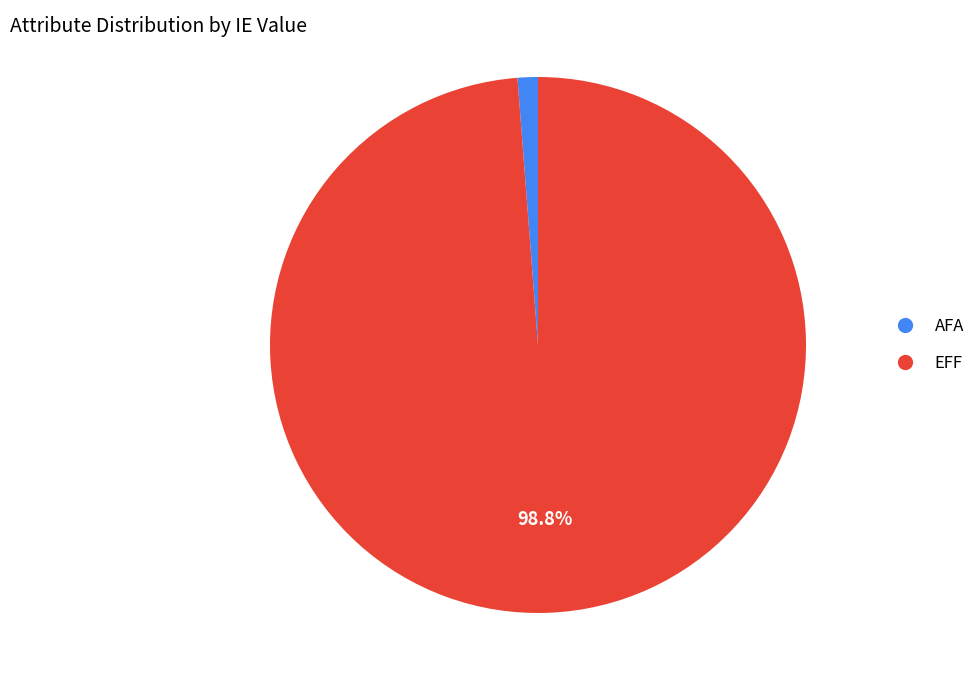

To the nearest percent, what percentage of the pie is EFF?

99%